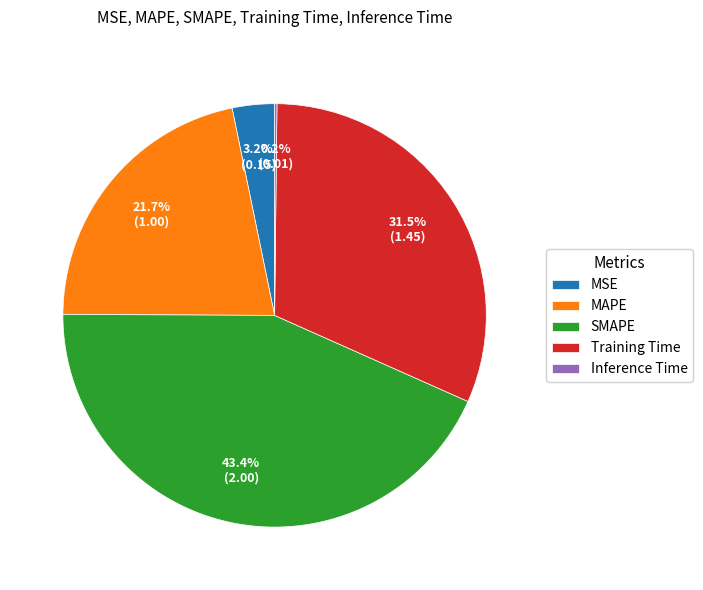

Which slice is the largest?

SMAPE